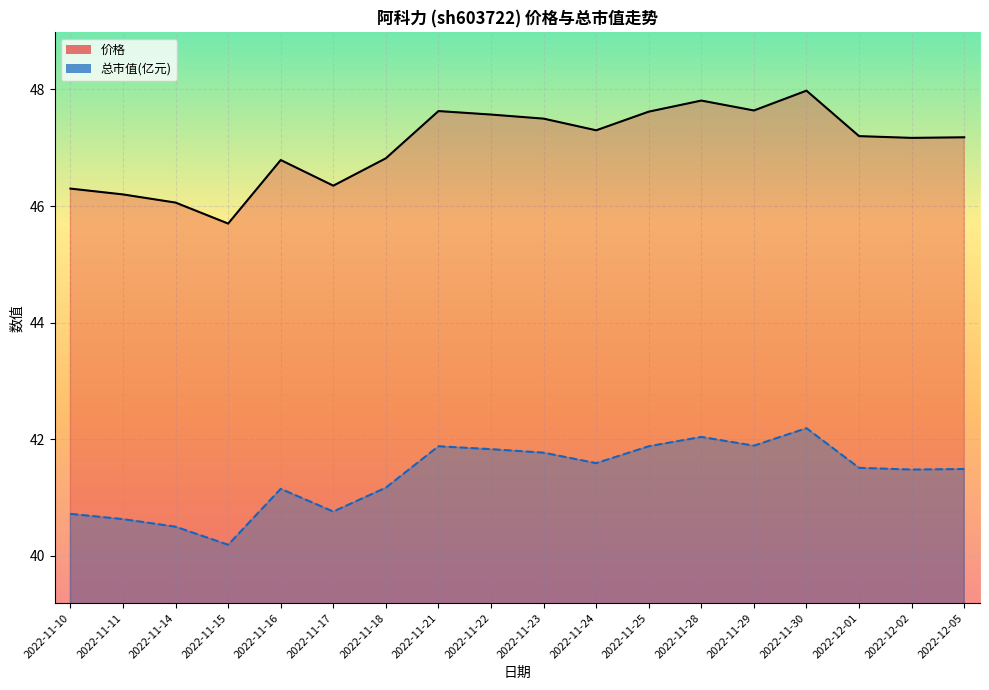

How many interior local peaks does the 价格 series have?

4